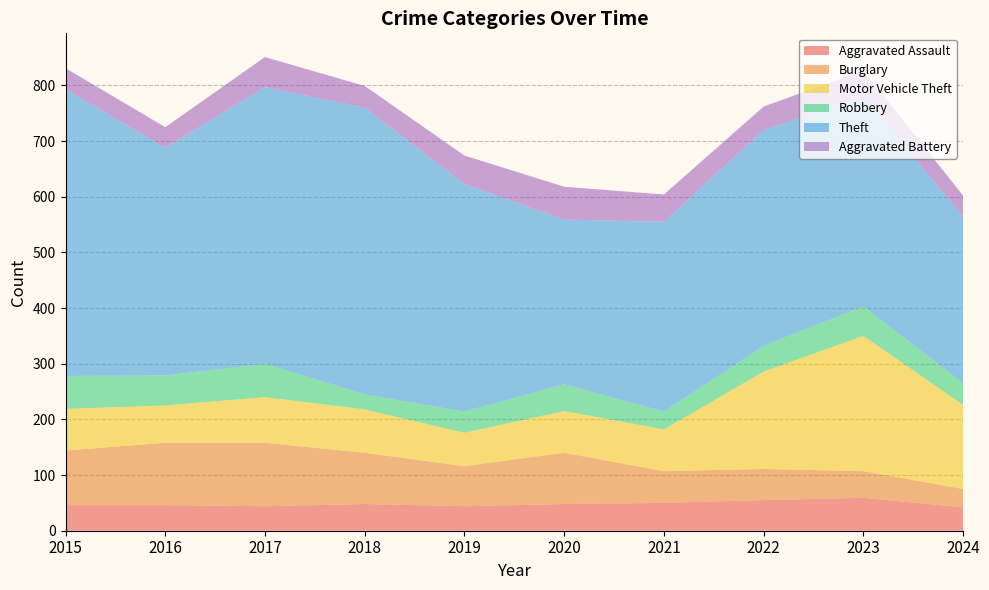

Reading left to right, extract all data points from this chart.

Aggravated Assault: 46	46	44	48	44	48	50	55	59	42
Burglary: 98	112	114	92	72	92	57	56	48	33
Motor Vehicle Theft: 75	67	82	78	60	75	75	175	243	151
Robbery: 59	54	60	27	38	48	32	46	53	39
Theft: 515	409	497	515	409	296	341	388	377	299
Aggravated Battery: 38	37	54	39	51	59	49	42	47	38